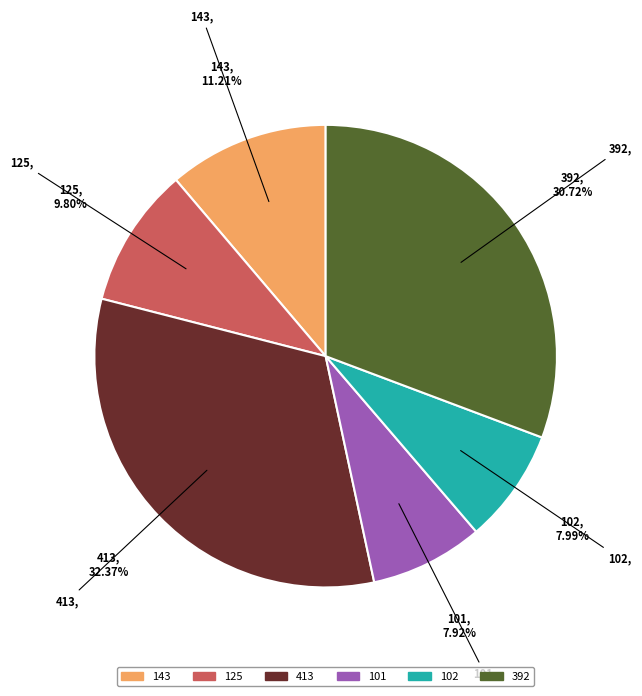

To the nearest percent, what portion does 143 represent?

11%